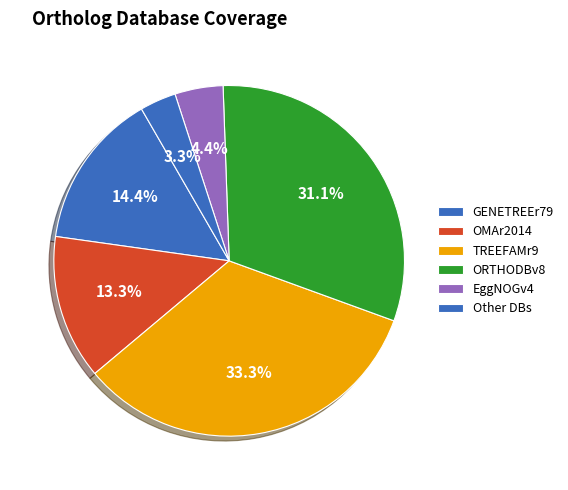

How many segments does this pie chart have?

6